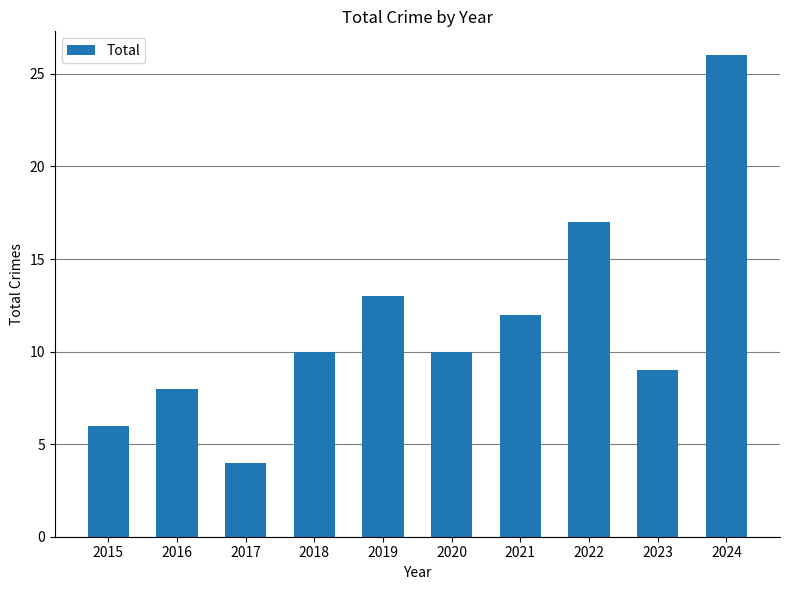

Which label corresponds to the smallest value in the chart?

2017